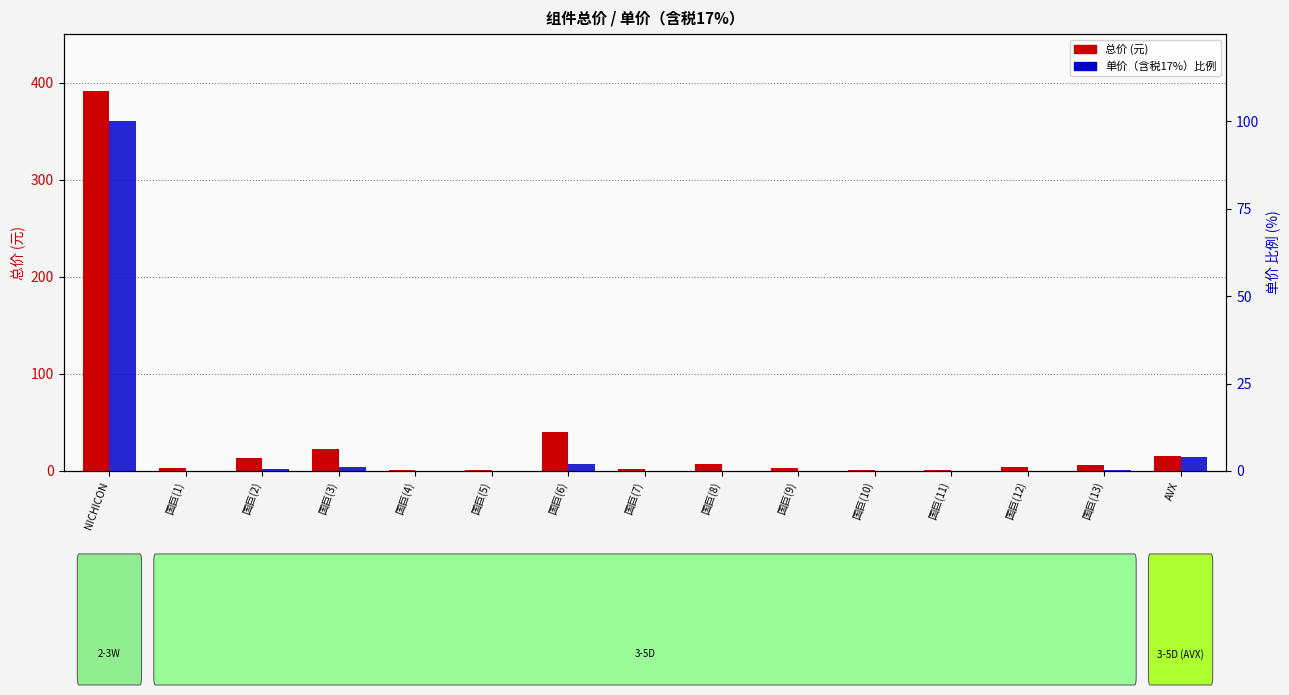

Which has a higher value, 国巨(8) or NICHICON?

NICHICON